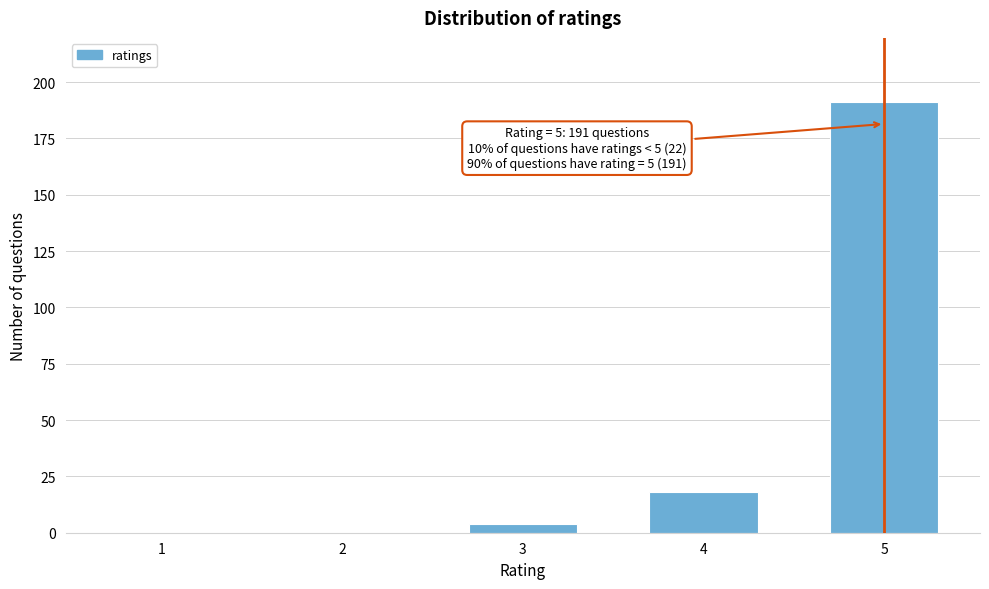

Reading left to right, what are all the values shown in this chart?

1=0	2=0	3=4	4=18	5=191